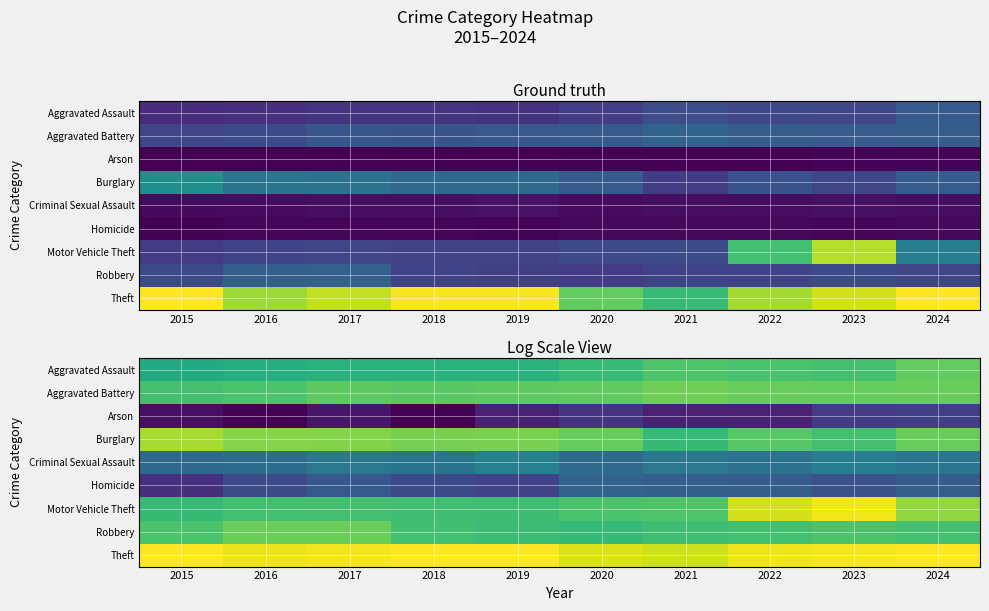

What is the maximum value shown in the chart?

7.3